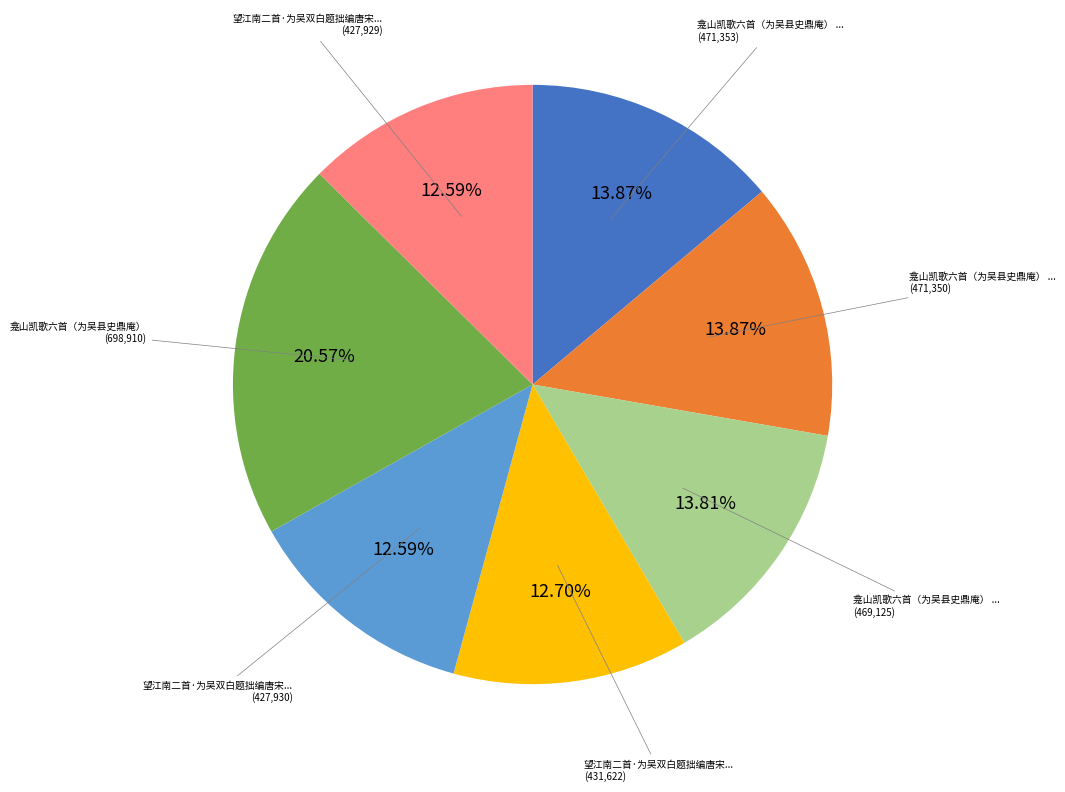

How many segments does this pie chart have?

7